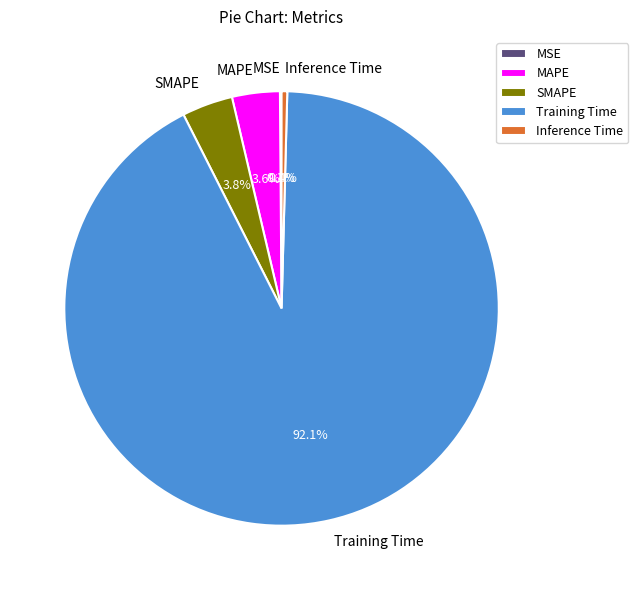

Is it true that SMAPE is 13% of the pie?

False